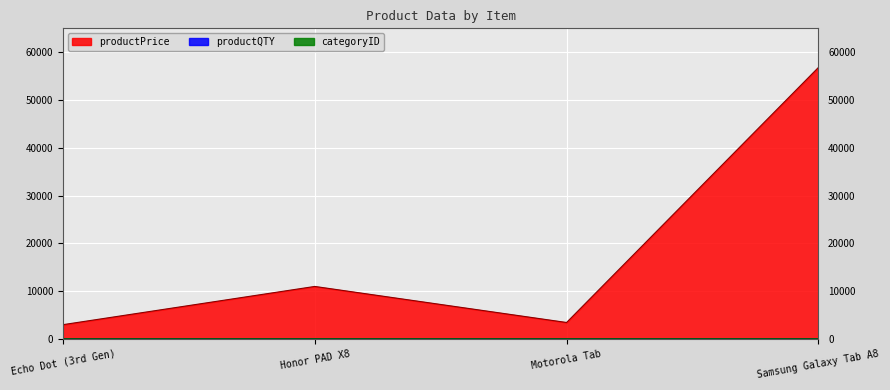

At which category does productQTY reach its first local valley?

Motorola Tab